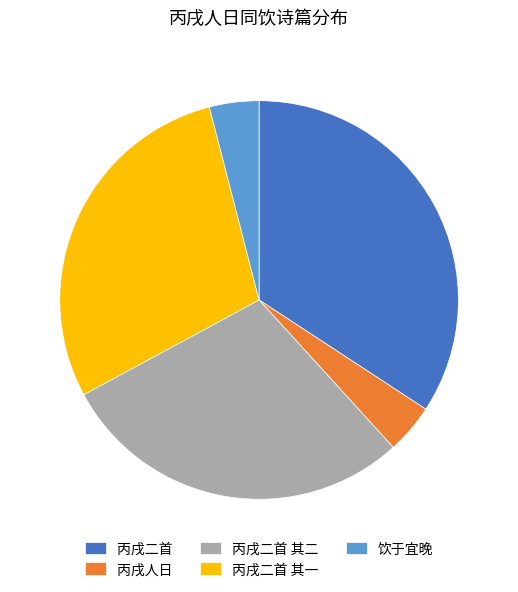

True or false: 丙戌二首 accounts for 34% of the total.

True